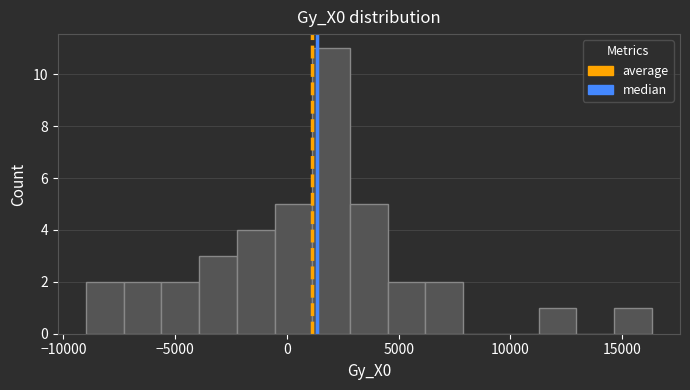

Around what value on the x-axis is the tallest bar? Give the approximate position of its centre, as read against the axis.

2000